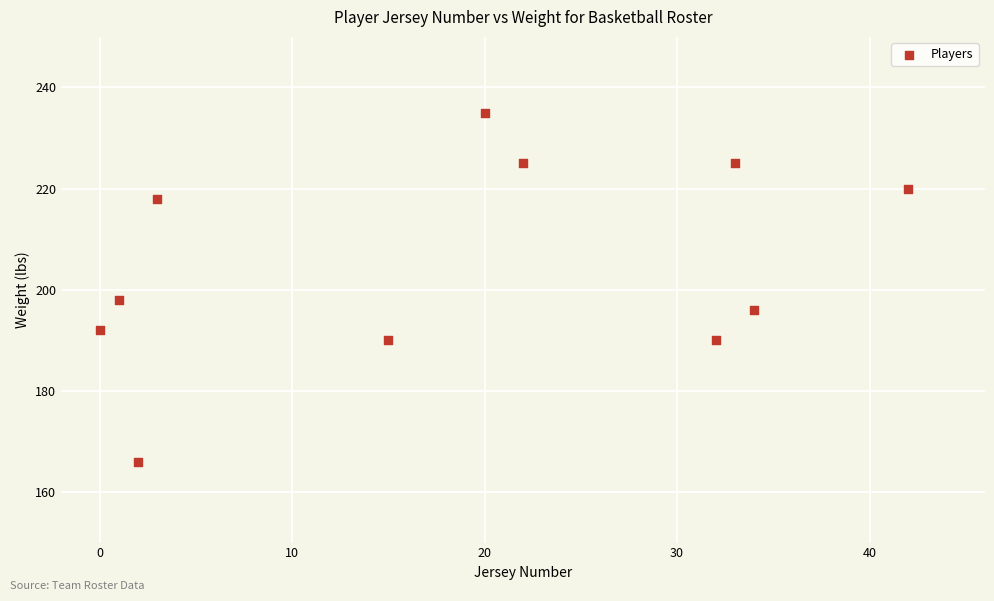

What Y value in the scatter plot is closest to 200?

198